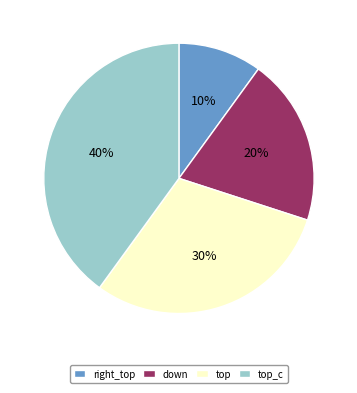

True or false: down accounts for 20% of the total.

True